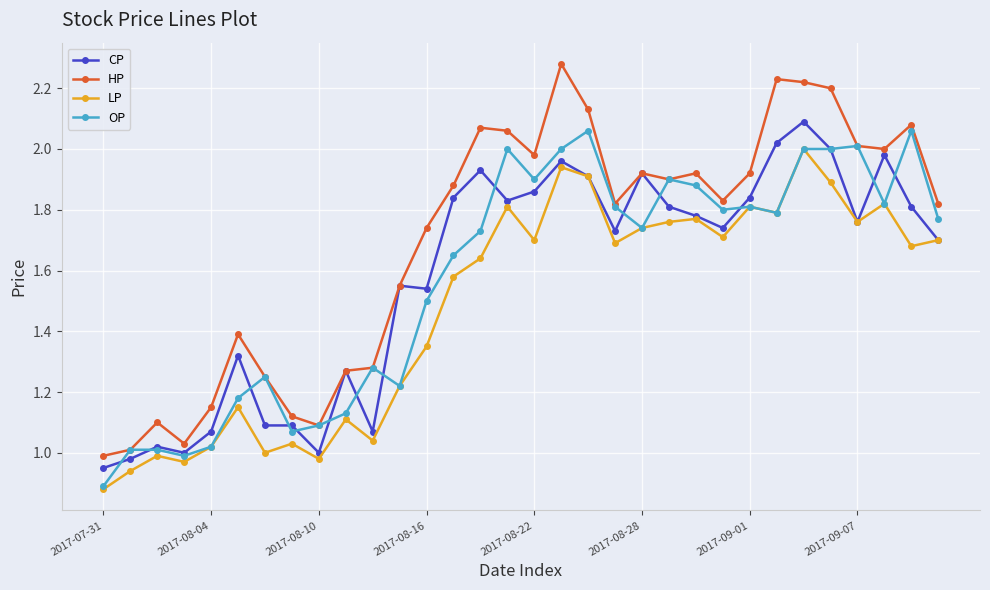

Which series has the largest total across all categories?

HP